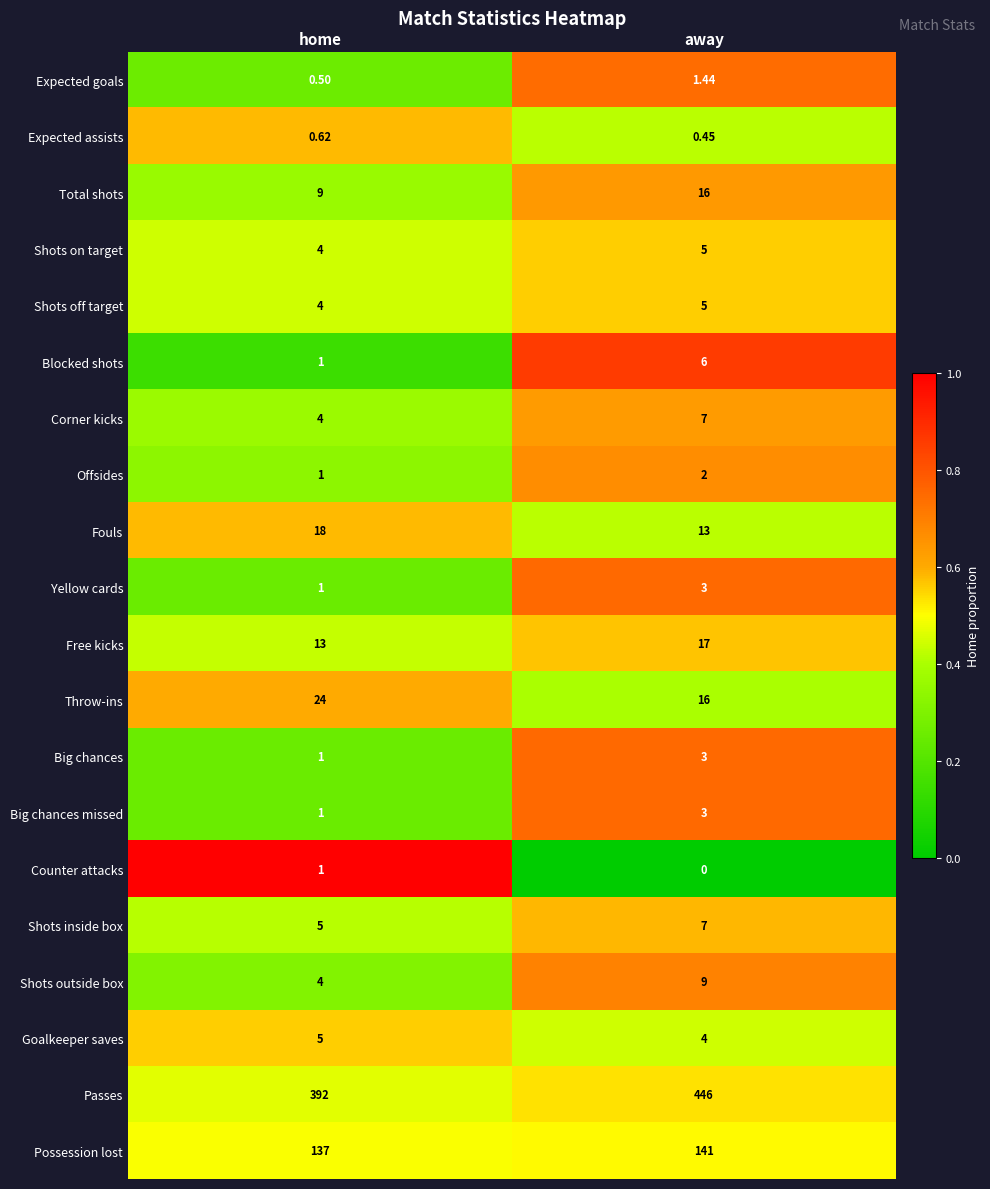

What is the difference between the highest and lowest values at home?

391.5